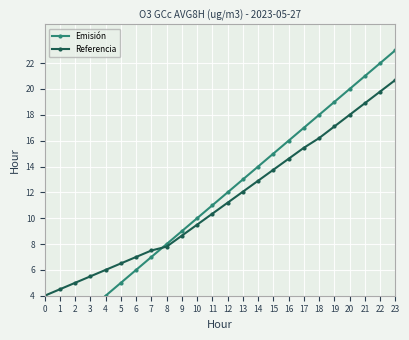

Which category has the highest value in the Referencia series?

23